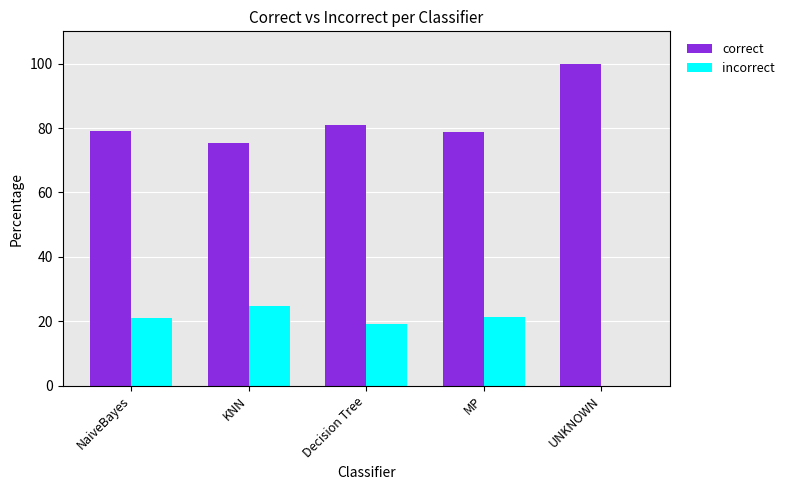

What is the sum of all incorrect values?

86.1